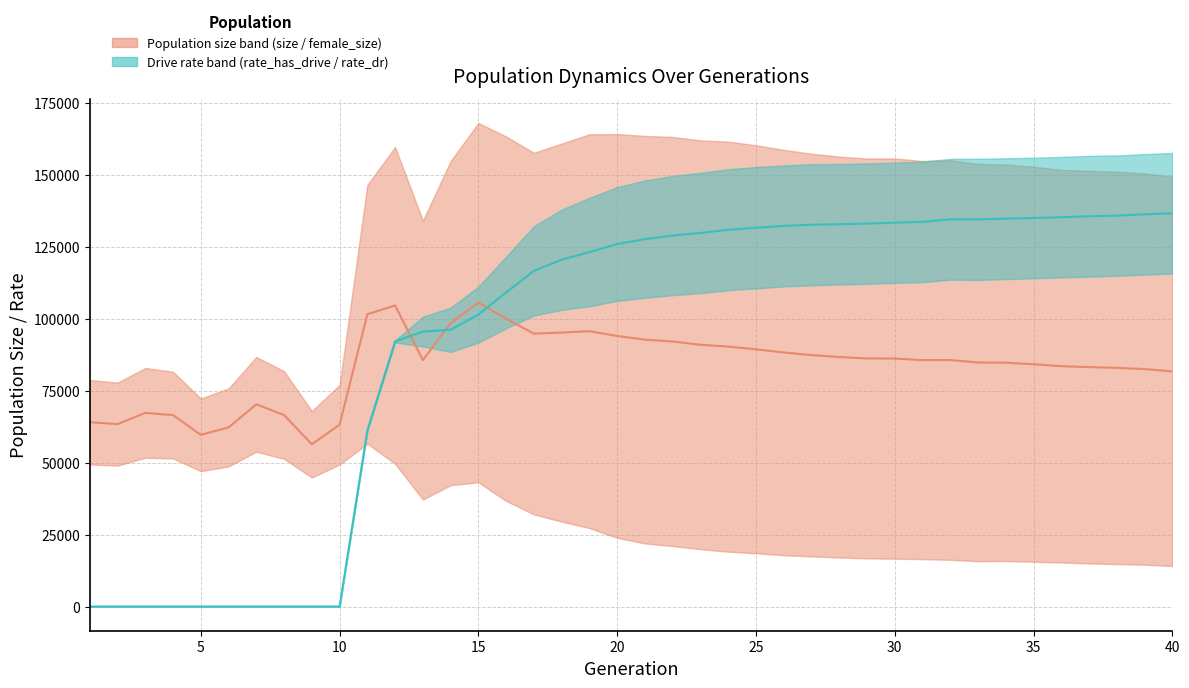

Reading left to right, extract all data points from this chart.

size: 1=78717.0	2=77803.0	3=82880.0	4=81582.0	5=72285.0	6=75802.0	7=86716.0	8=81769.0	9=67926.0	10=77017.0	11=146531.0	12=159661.0	13=134083.0	14=154798.0	15=168035.0	16=163330.0	17=157654.0	18=160878.0	19=164105.0	20=164172.0	21=163520.0	22=163175.0	23=161971.0	24=161558.0	25=160262.0	26=158703.0	27=157329.0	28=156359.0	29=155673.0	30=155699.0	31=154803.0	32=155055.0	33=153814.0	34=153617.0	35=152837.0	36=151746.0	37=151415.0	38=151095.0	39=150498.0	40=149339.0
female_size: 1=49342.0	2=48969.0	3=51698.0	4=51454.0	5=47028.0	6=48690.0	7=53809.0	8=51318.0	9=44835.0	10=49356.0	11=56592.0	12=49586.0	13=37168.0	14=42168.0	15=43186.0	16=36692.0	17=32021.0	18=29513.0	19=27254.0	20=23861.0	21=21931.0	22=21008.0	23=19936.0	24=19073.0	25=18505.0	26=17842.0	27=17419.0	28=17036.0	29=16733.0	30=16629.0	31=16476.0	32=16242.0	33=15762.0	34=15829.0	35=15564.0	36=15304.0	37=14977.0	38=14763.0	39=14538.0	40=14058.0
rate_dr: 1=0.0	2=0.0	3=0.0	4=0.0	5=0.0	6=0.0	7=0.0	8=0.0	9=0.0	10=0.0	11=0.3	12=0.5	13=0.5	14=0.5	15=0.5	16=0.5	17=0.5	18=0.6	19=0.6	20=0.6	21=0.6	22=0.6	23=0.6	24=0.6	25=0.6	26=0.6	27=0.6	28=0.6	29=0.6	30=0.6	31=0.6	32=0.6	33=0.6	34=0.6	35=0.6	36=0.6	37=0.6	38=0.6	39=0.6	40=0.6
rate_has_drive: 1=0.0	2=0.0	3=0.0	4=0.0	5=0.0	6=0.0	7=0.0	8=0.0	9=0.0	10=0.0	11=0.3	12=0.5	13=0.5	14=0.6	15=0.6	16=0.7	17=0.7	18=0.7	19=0.8	20=0.8	21=0.8	22=0.8	23=0.8	24=0.8	25=0.8	26=0.8	27=0.8	28=0.8	29=0.8	30=0.8	31=0.8	32=0.8	33=0.8	34=0.8	35=0.8	36=0.8	37=0.8	38=0.8	39=0.9	40=0.9